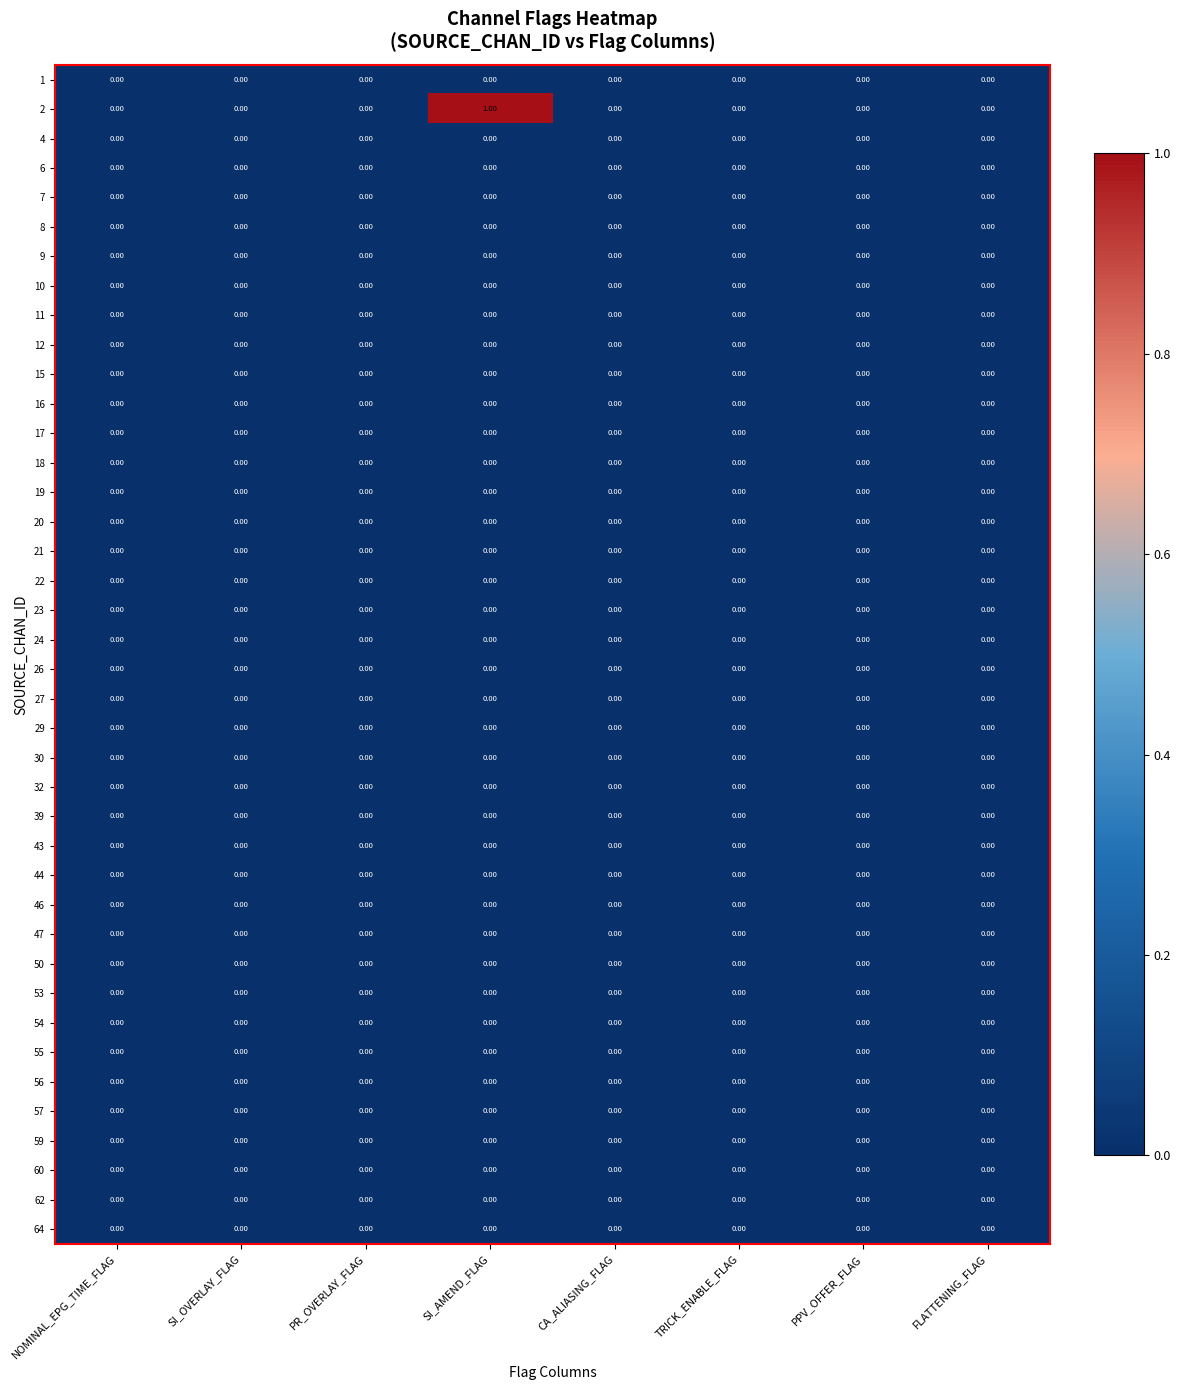

At which category is the sum across all series the highest?

SI_AMEND_FLAG